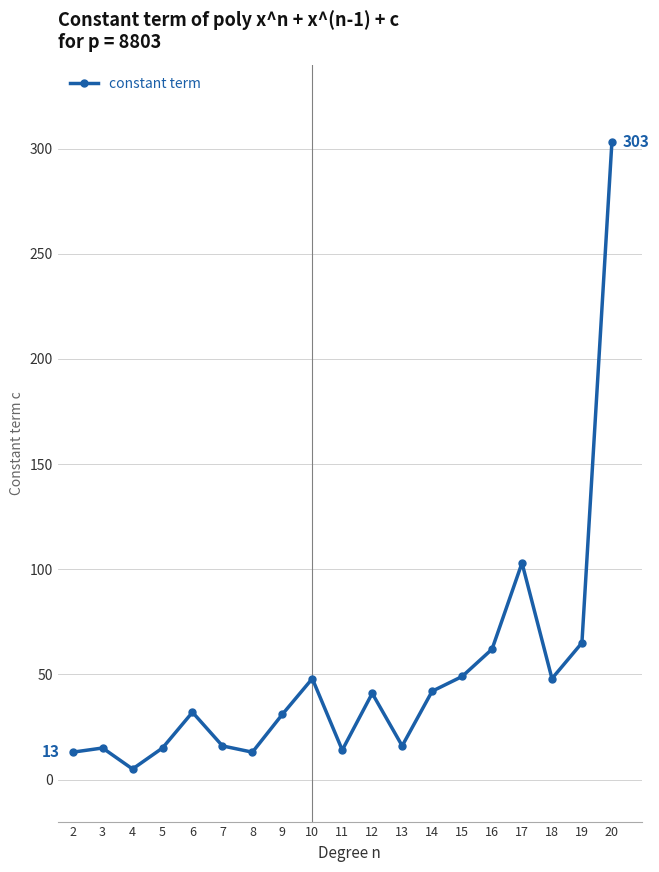

What is the difference between the maximum and minimum values?

298